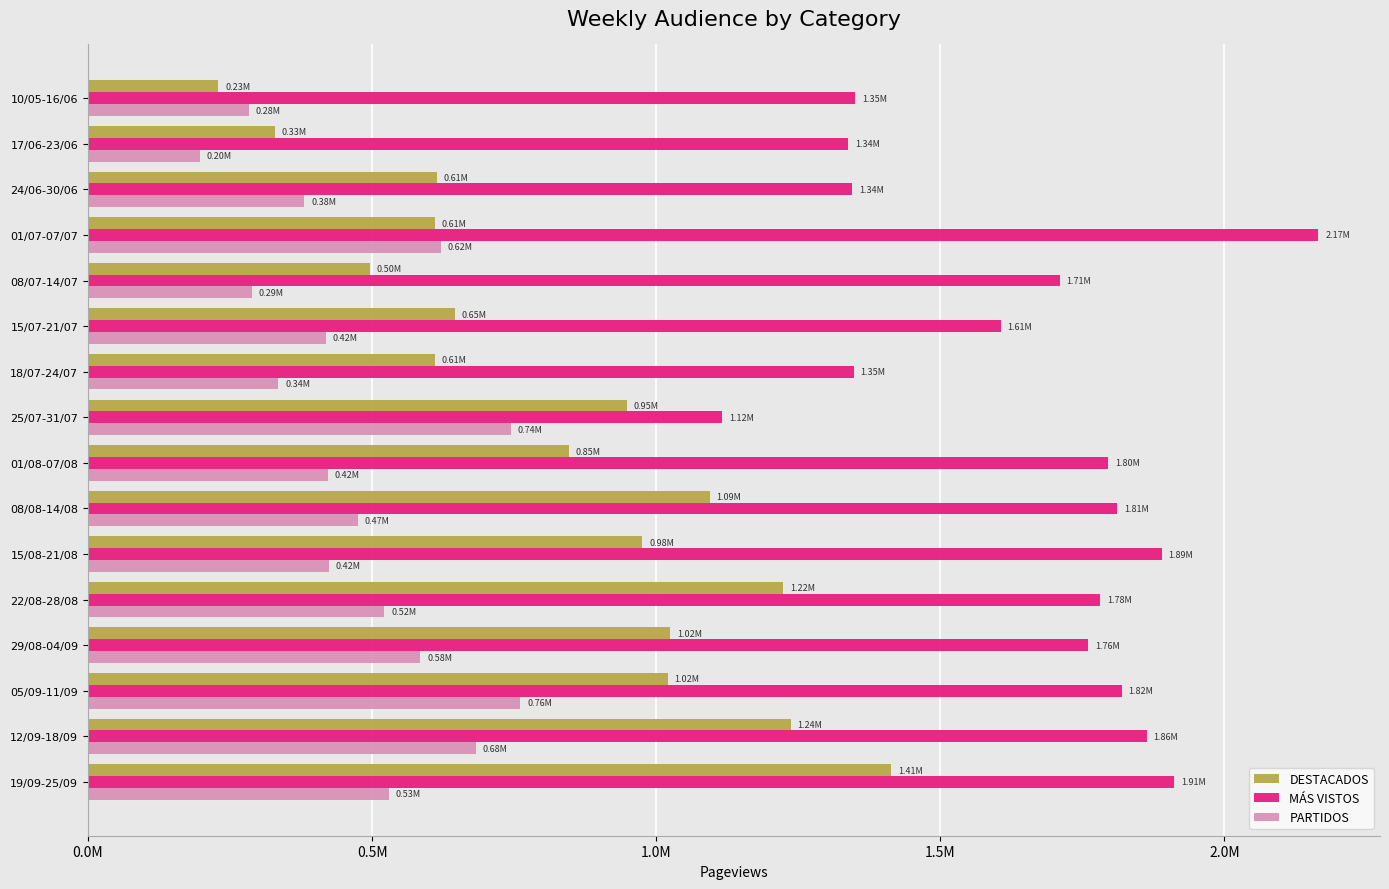

Rank the series by their maximum value, from highest to lowest.

MÁS VISTOS, DESTACADOS, PARTIDOS